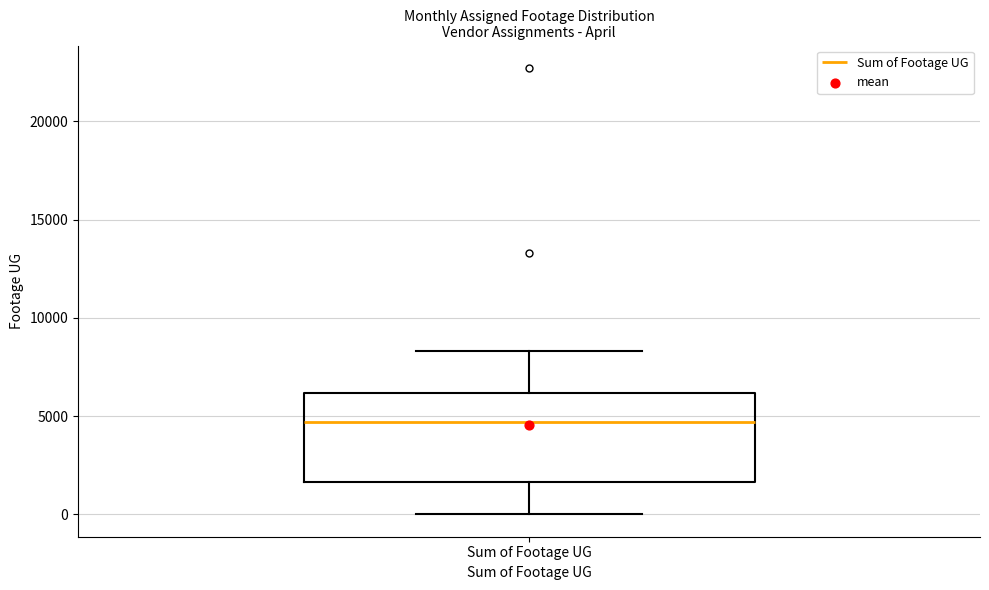

Where does the median line of the box for Sum of Footage UG sit on the y-axis? The values are not printed on the chart, so give them approximately, as read against the axis.

4500